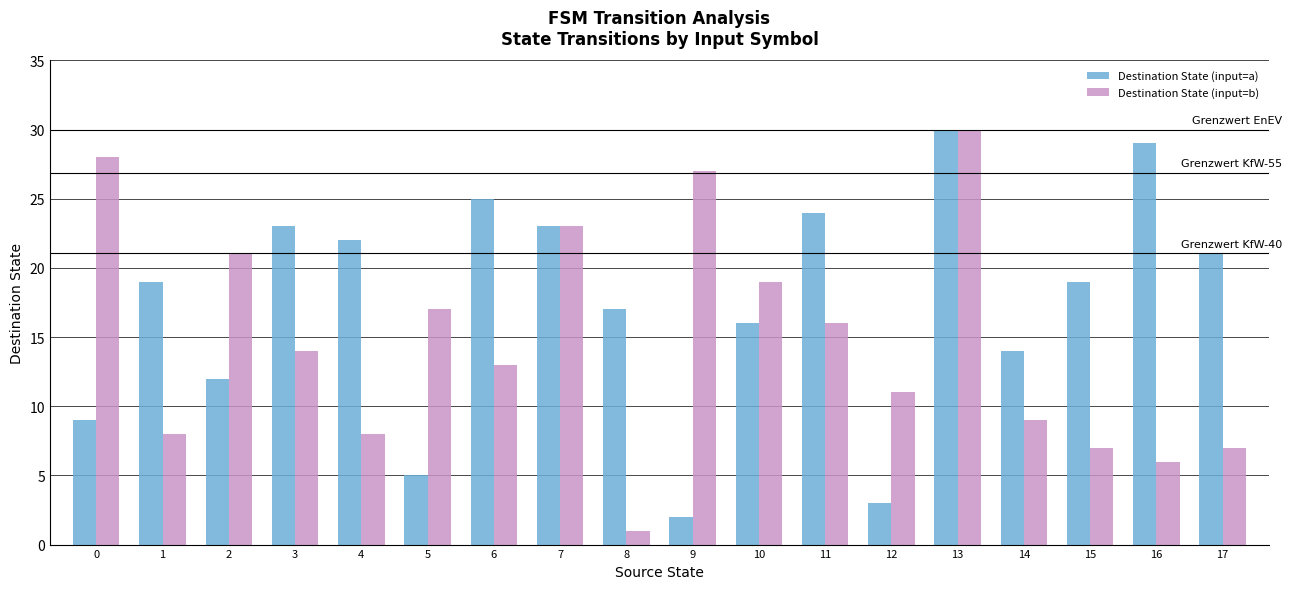

True or false: Destination State (input=a) has a value of 3 at 12.

True